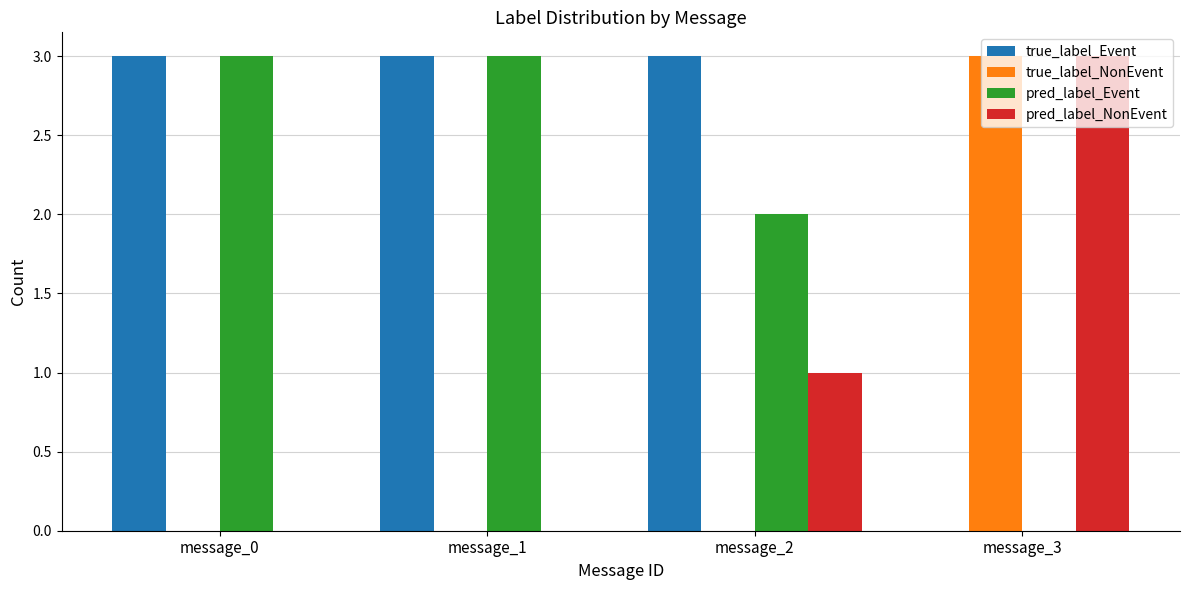

What is the highest value of the true_label_NonEvent series?

3